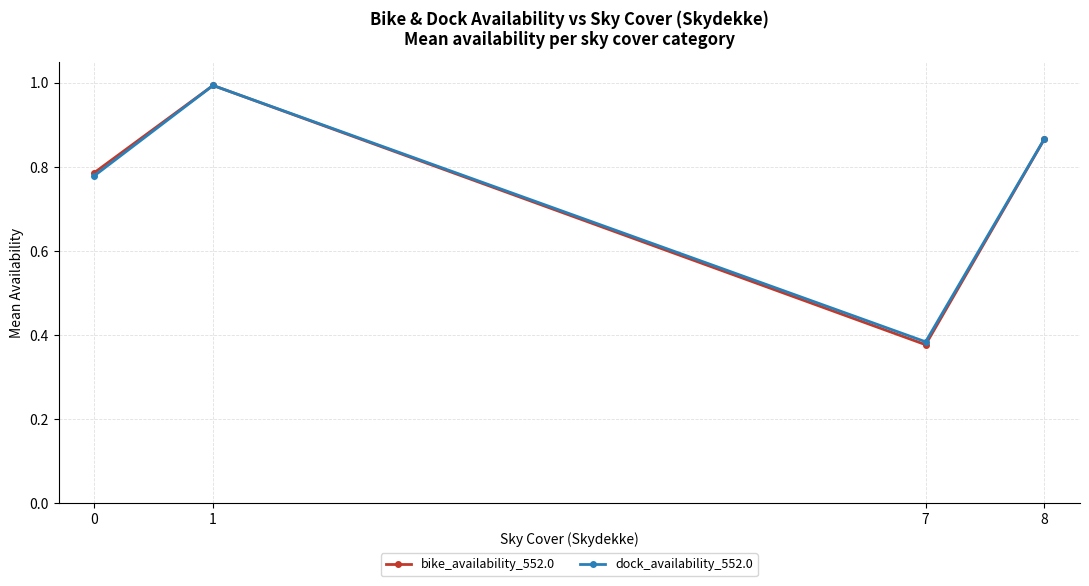

Count the number of categories in the chart.

4